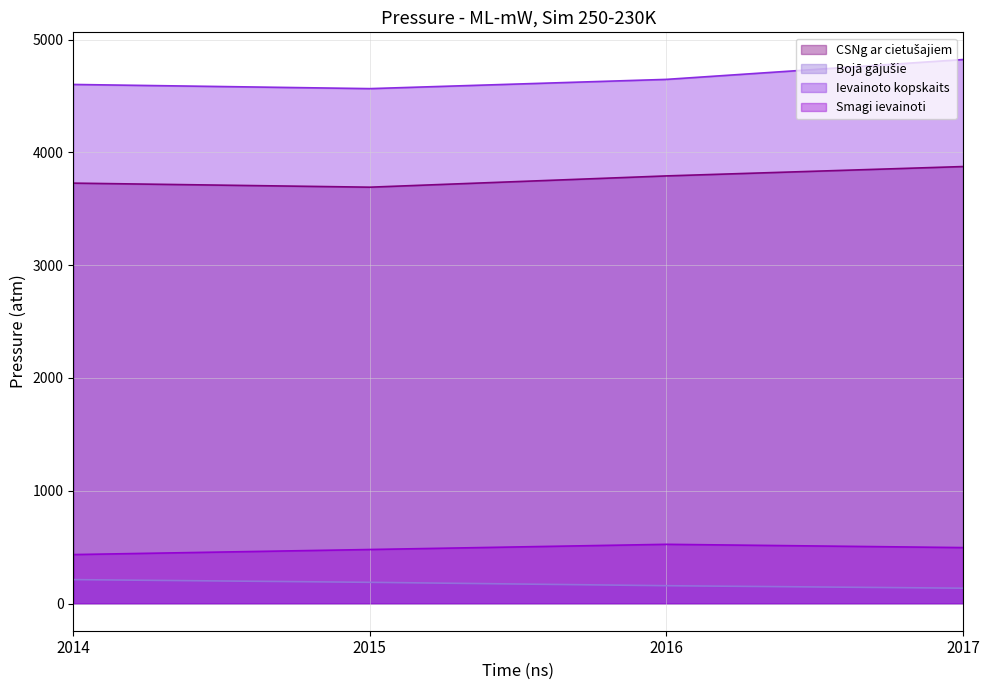

Rank the series by their maximum value, from lowest to highest.

Bojā gājušie, Smagi ievainoti, CSNg ar cietušajiem, Ievainoto kopskaits